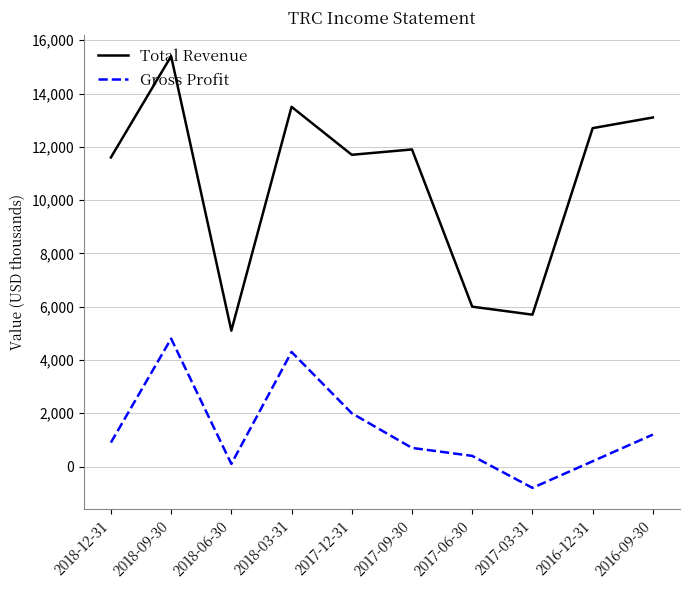

The value of Gross Profit at 2018-03-31 is 4300. True or false?

True